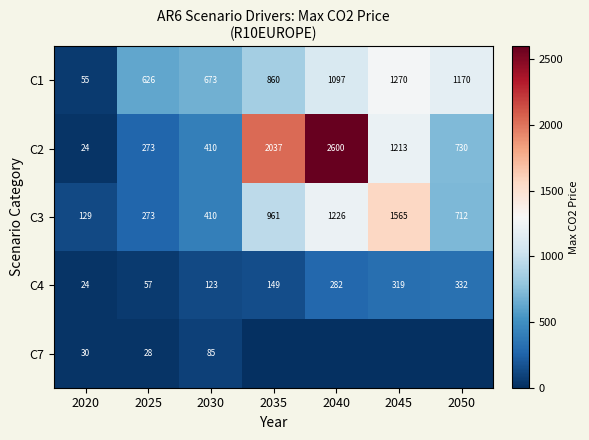

Is the value of C3 at 2035 greater than the value of C2 at 2050?

Yes